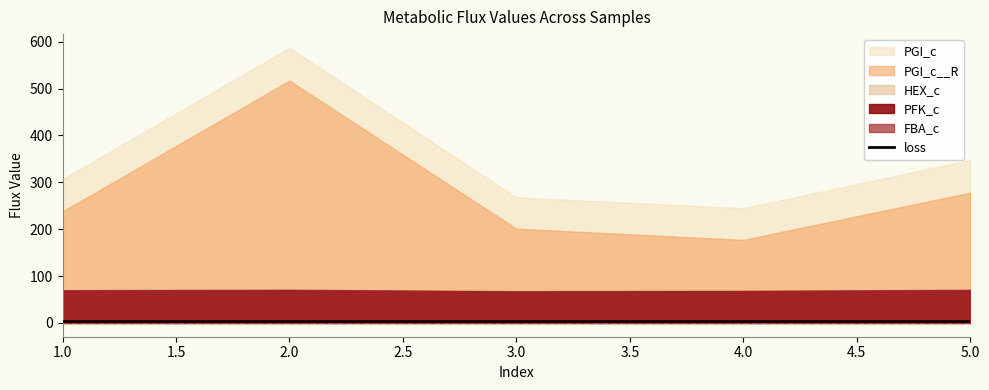

How many lines are shown in the chart?

1